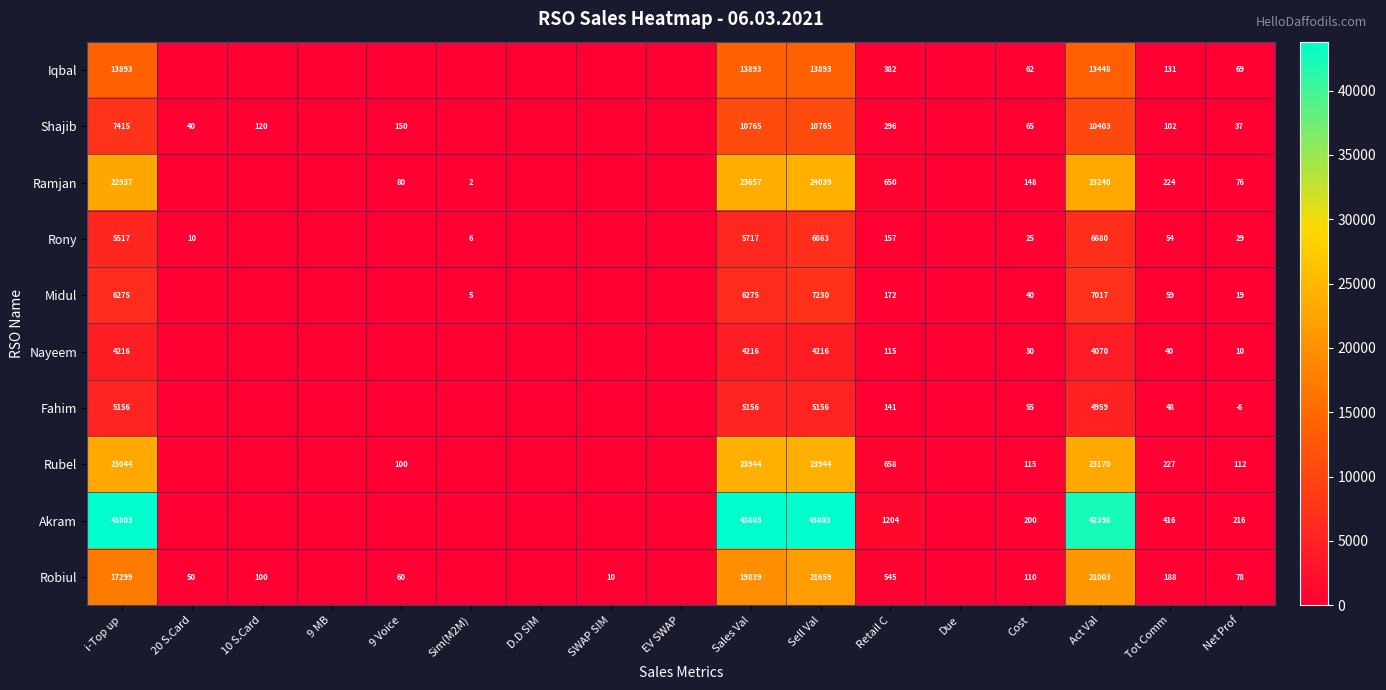

Between Sell Val and Retail C, which series saw the biggest shift?

Akram